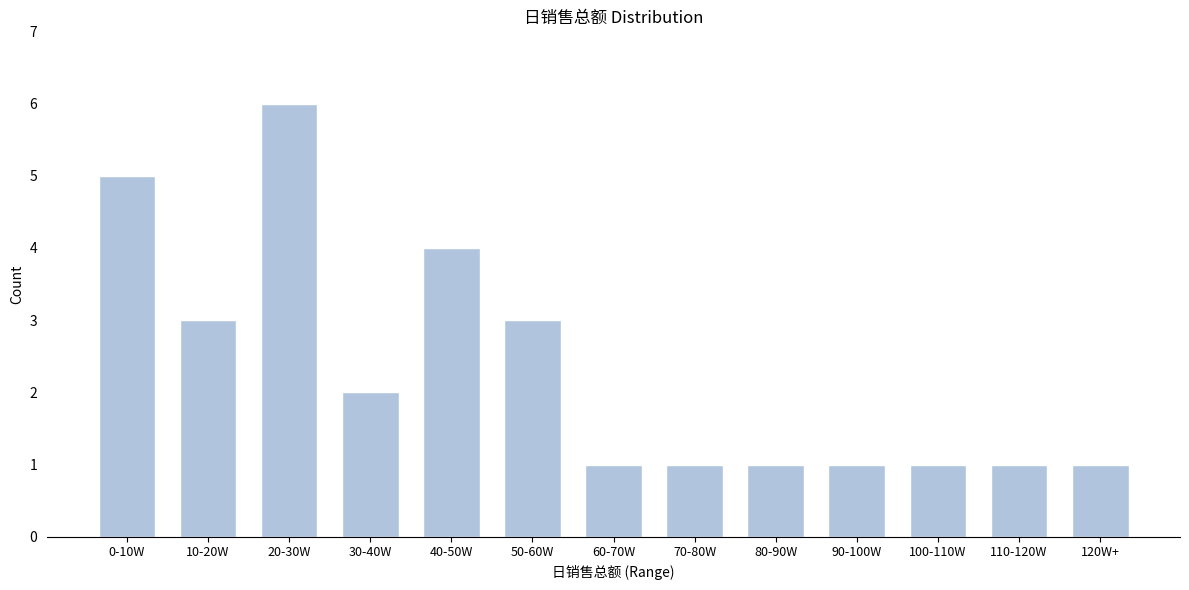

Reading left to right, transcribe all the data shown in this chart.

5	3	6	2	4	3	1	1	1	1	1	1	1